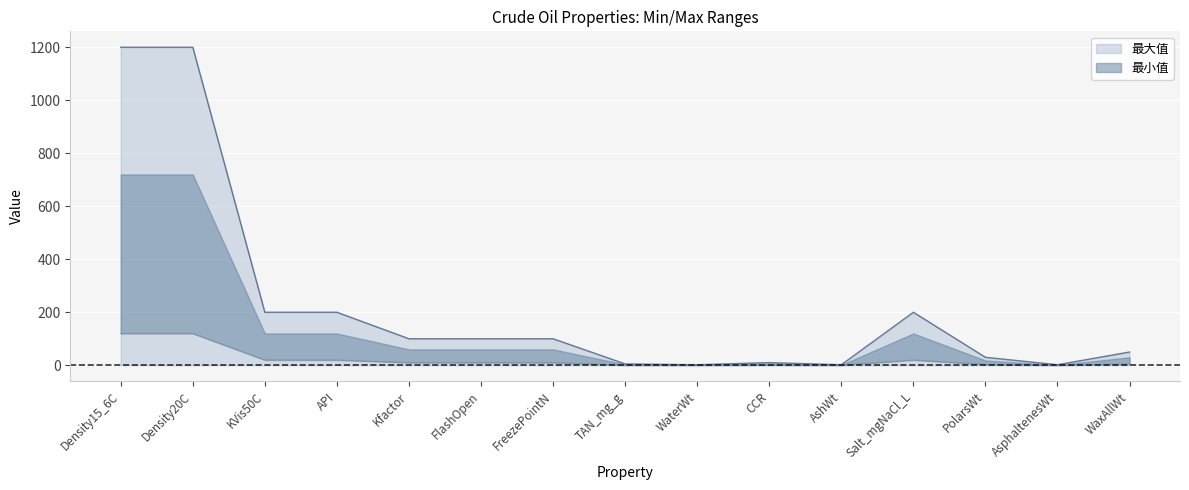

Reading right to left, extract all data points from this chart.

50	2	30	200	2	10	2	5	100	100	100	200	200	1200	1200